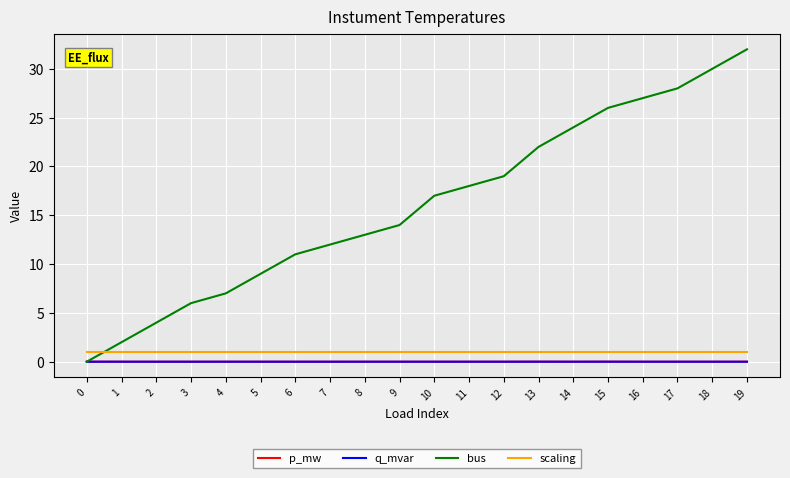

Which series has the largest total across all categories?

bus